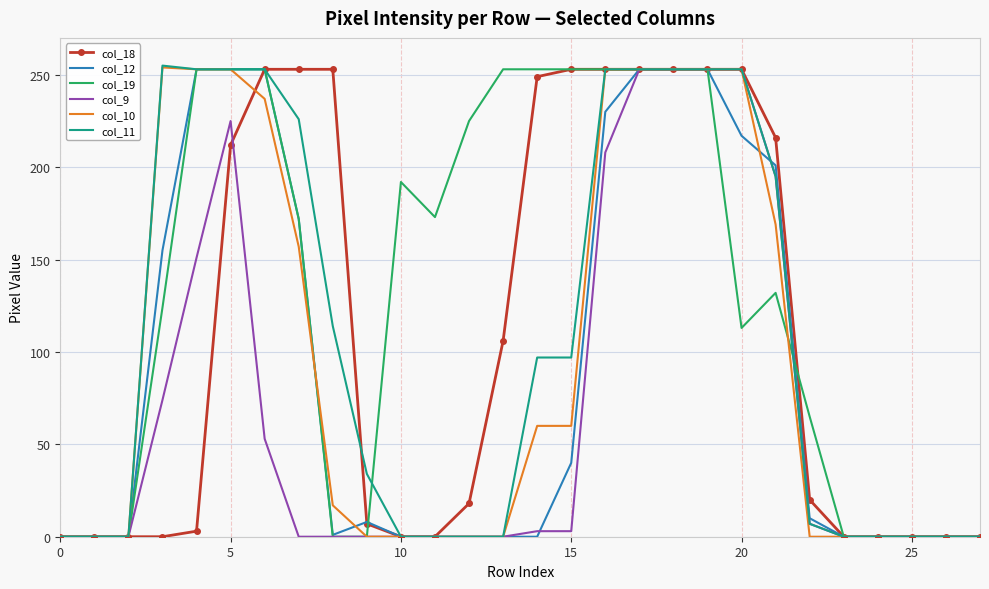

What is the maximum value shown in the chart?

255